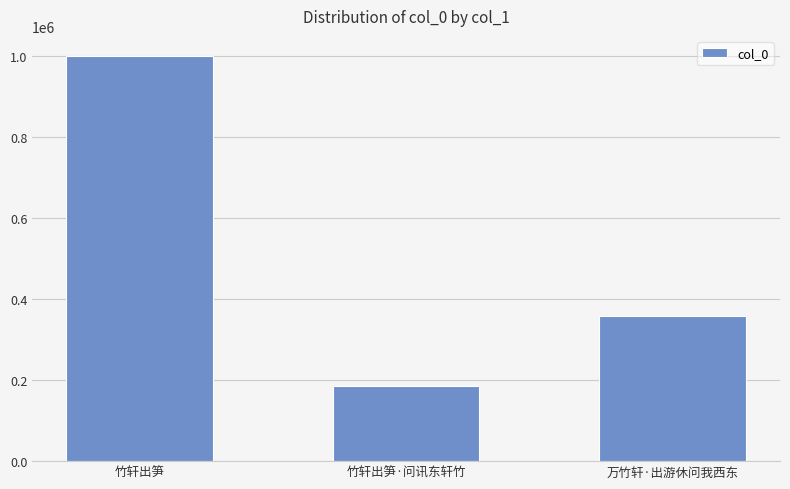

Between 万竹轩·出游休问我西东 and 竹轩出笋·问讯东轩竹, which is larger?

万竹轩·出游休问我西东